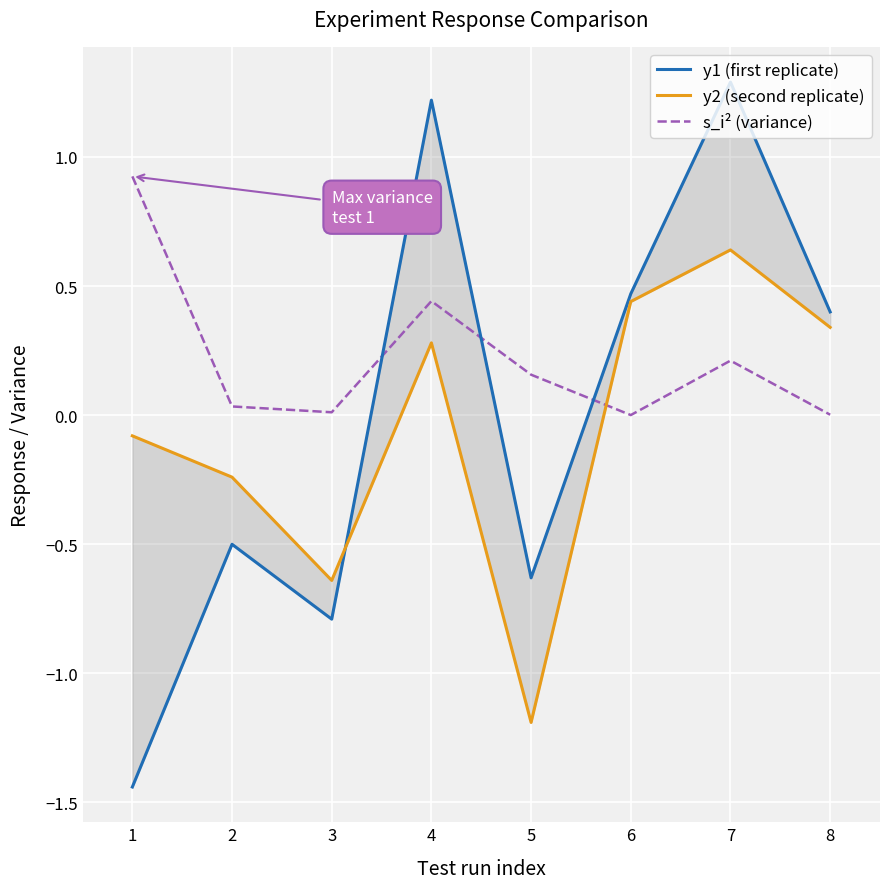

After their last crossing, which series has the higher values: y2 (second replicate) or y1 (first replicate)?

y1 (first replicate)